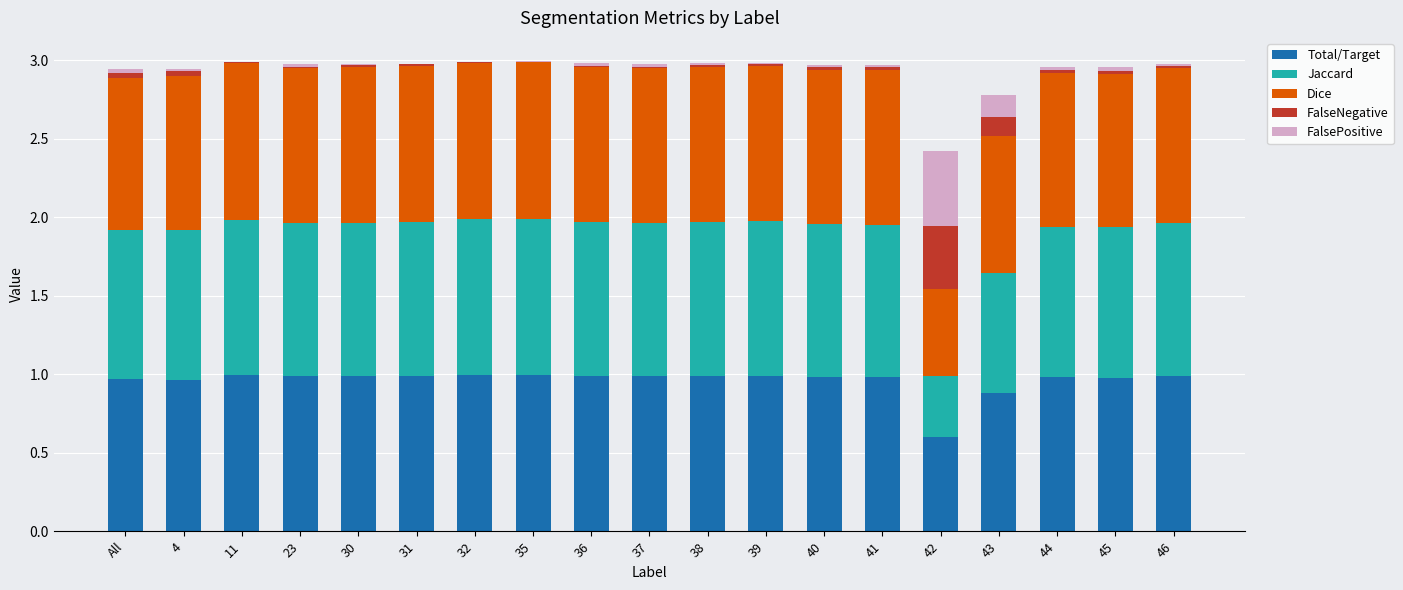

The value of Total/Target at 42 is 0.2. True or false?

False